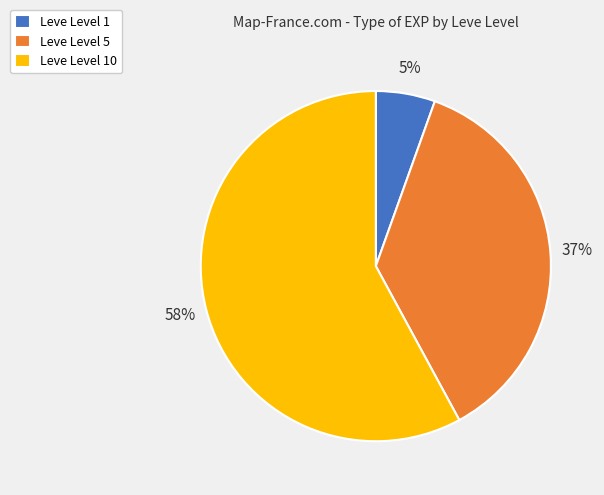

Is the sum of Leve Level 5 and Leve Level 1 greater than half?

No